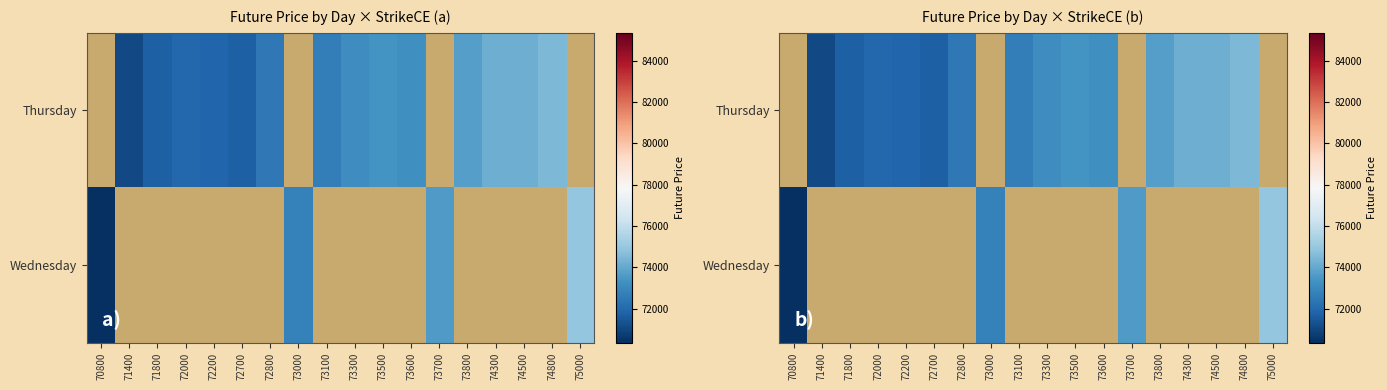

Which label corresponds to the smallest value in the chart?

70800